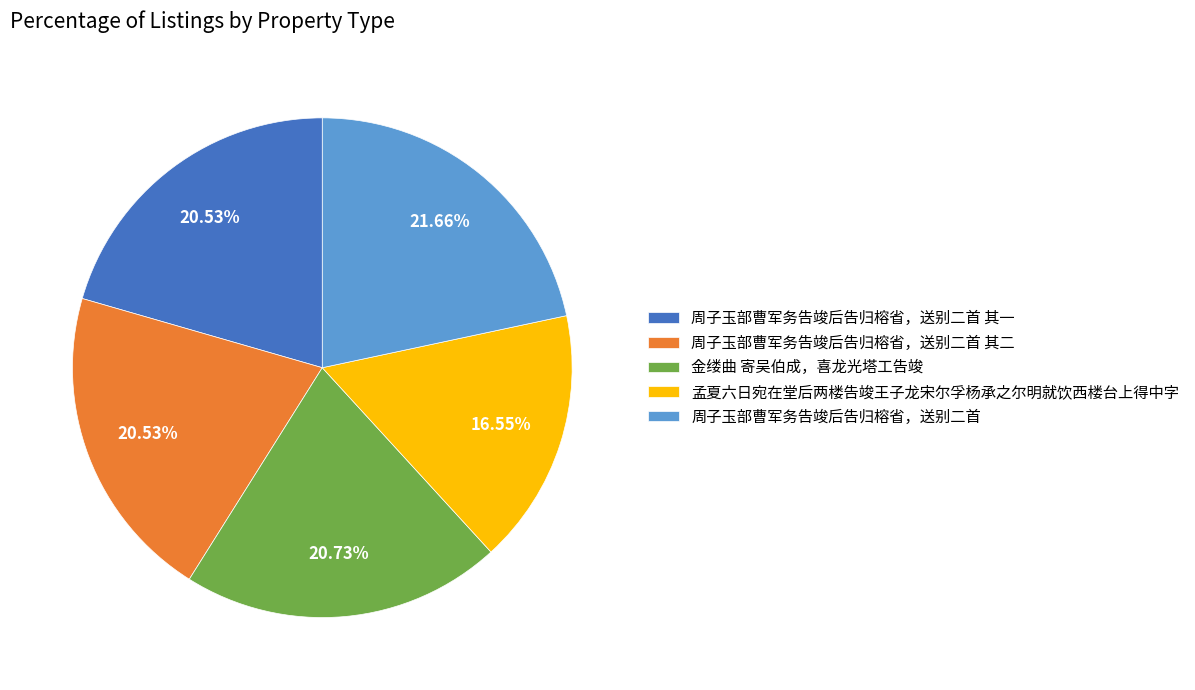

To the nearest percent, what is the difference between the largest and smallest slice percentages?

5%